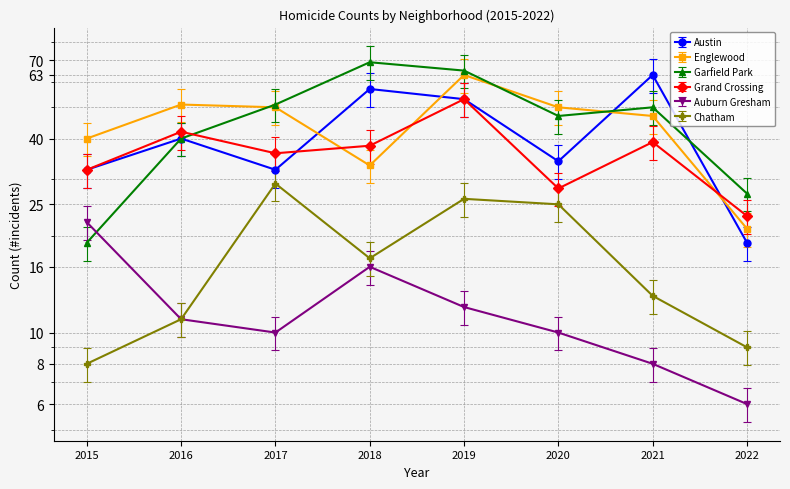

What is the value of the Grand Crossing point at the 7th from the left?

34.3